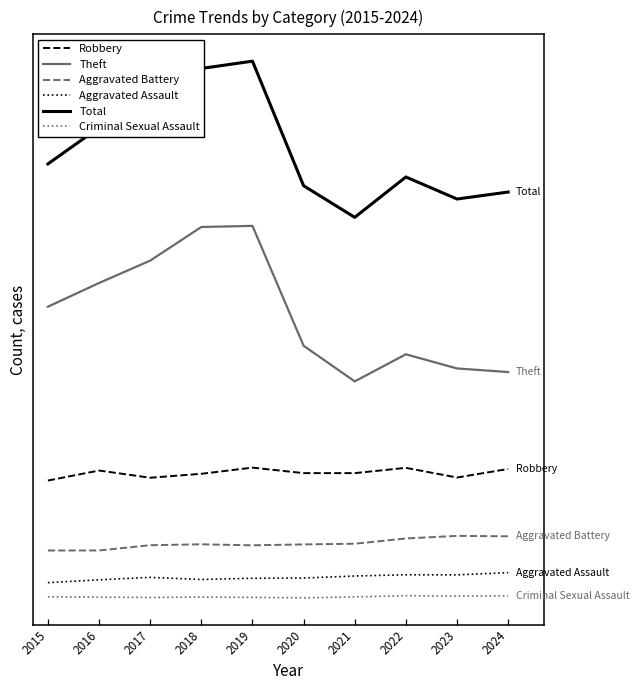

Reading left to right, extract all data points from this chart.

Robbery: 2015=1045	2016=1134	2017=1070	2018=1105	2019=1160	2020=1111	2021=1111	2022=1158	2023=1072	2024=1148
Theft: 2015=2591	2016=2802	2017=3001	2018=3300	2019=3310	2020=2244	2021=1927	2022=2168	2023=2042	2024=2010
Aggravated Battery: 2015=423	2016=423	2017=470	2018=478	2019=469	2020=477	2021=483	2022=530	2023=553	2024=549
Aggravated Assault: 2015=137	2016=162	2017=184	2018=165	2019=176	2020=178	2021=196	2022=207	2023=206	2024=226
Total: 2015=3861	2016=4184	2017=4385	2018=4710	2019=4775	2020=3667	2021=3386	2022=3745	2023=3549	2024=3611
Criminal Sexual Assault: 2015=11	2016=8	2017=5	2018=9	2019=6	2020=2	2021=10	2022=21	2023=17	2024=20